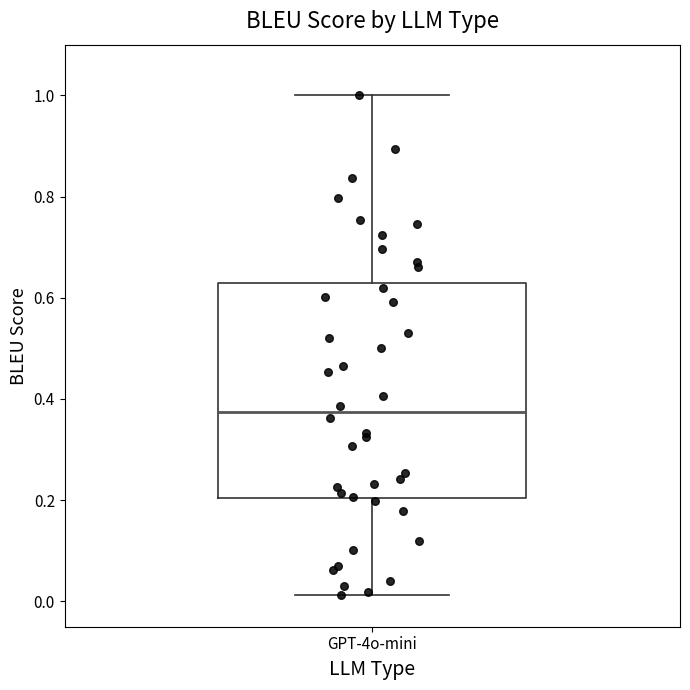

Where does the upper whisker of the box for GPT-4o-mini end on the y-axis? The values are not printed on the chart, so give them approximately, as read against the axis.

1.00